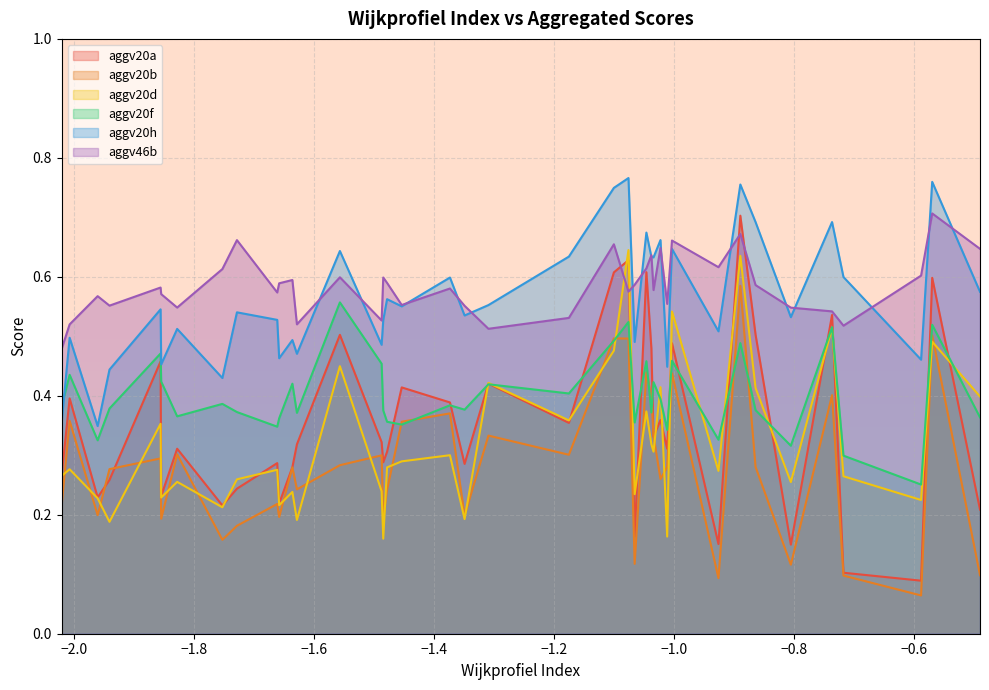

Which series ends up on top after the final intersection of aggv20a and aggv20d?

aggv20d